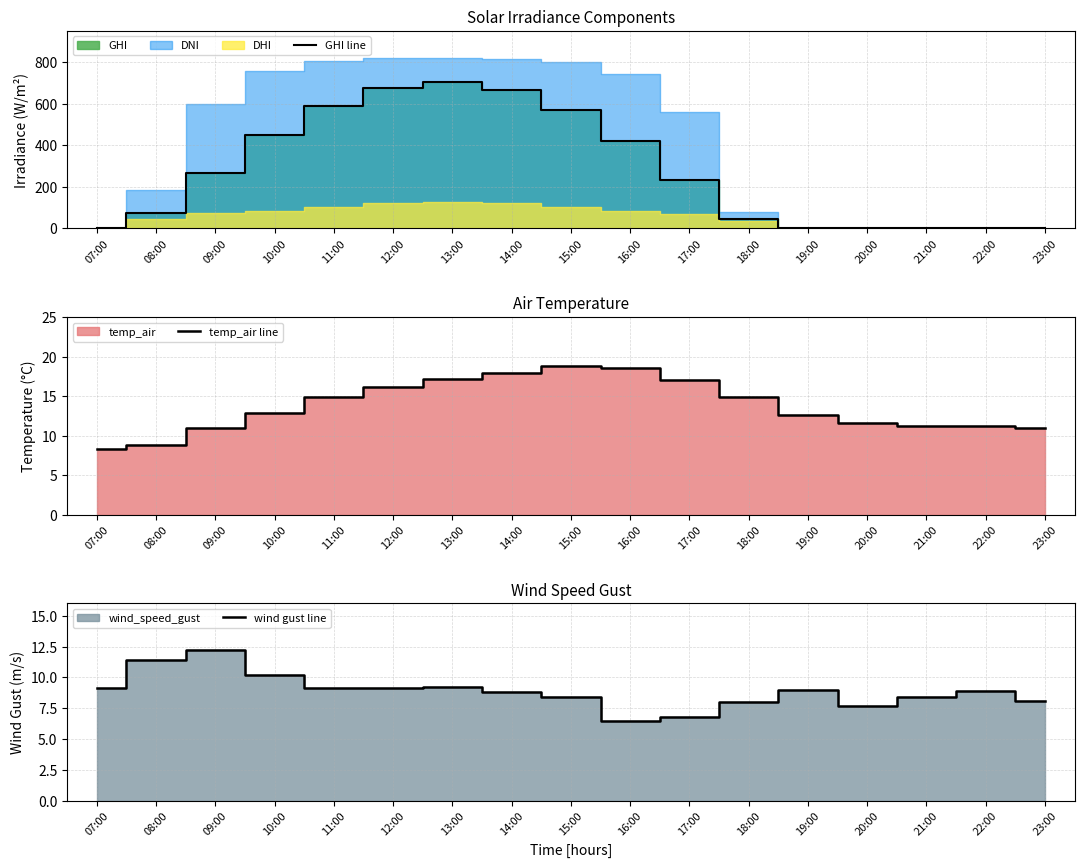

How many values in the temp_air line series exceed 12?

10